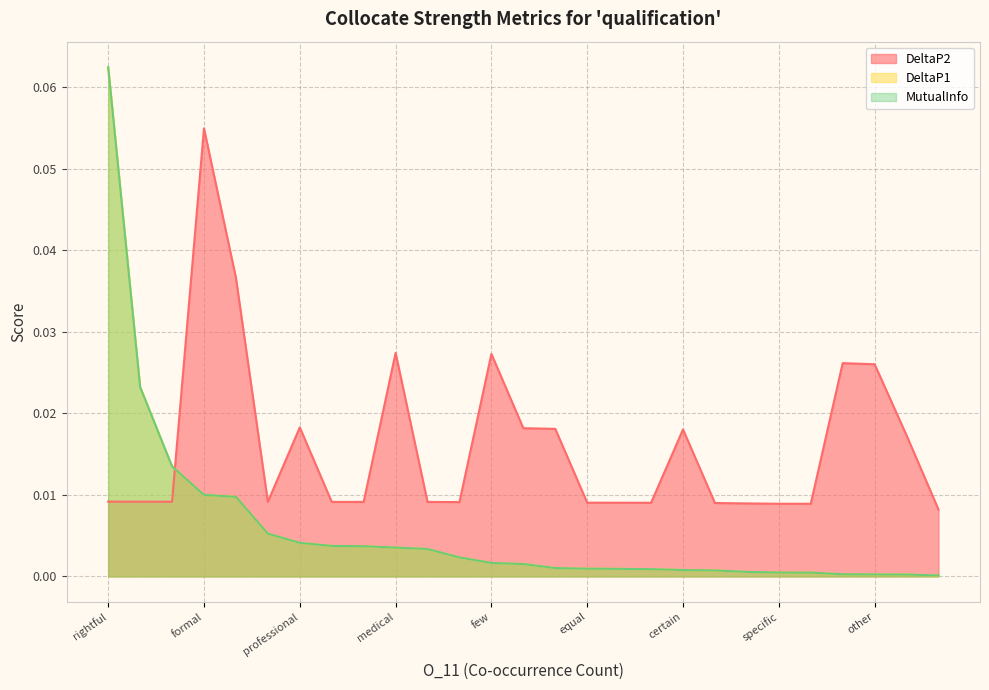

What is the label of the 27th point from the right?

rightful